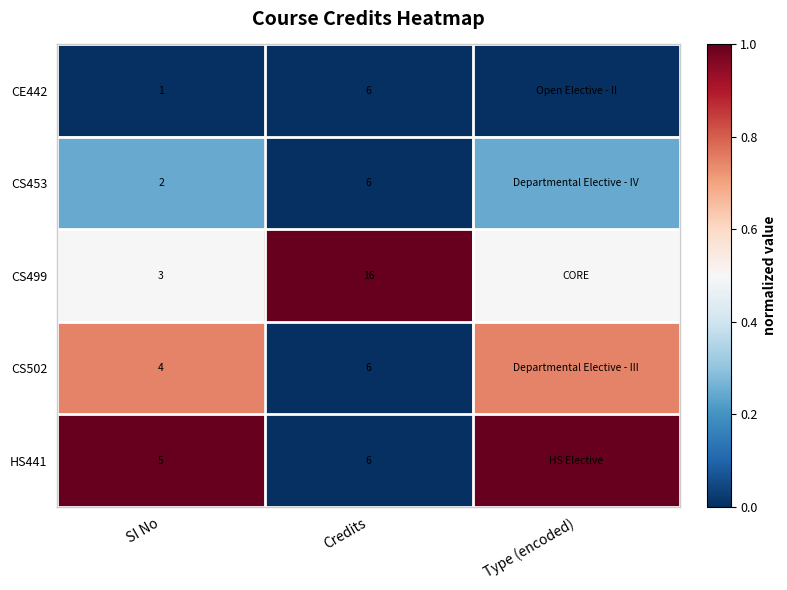

What is the total value across all series at Credits?

40.0